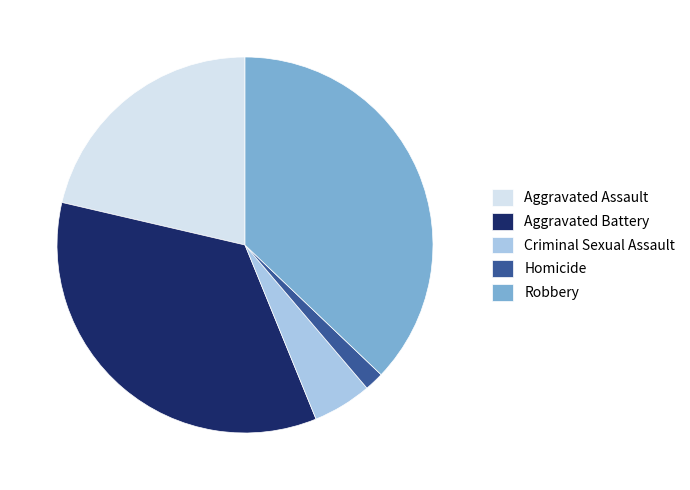

Does any single category account for the majority?

No